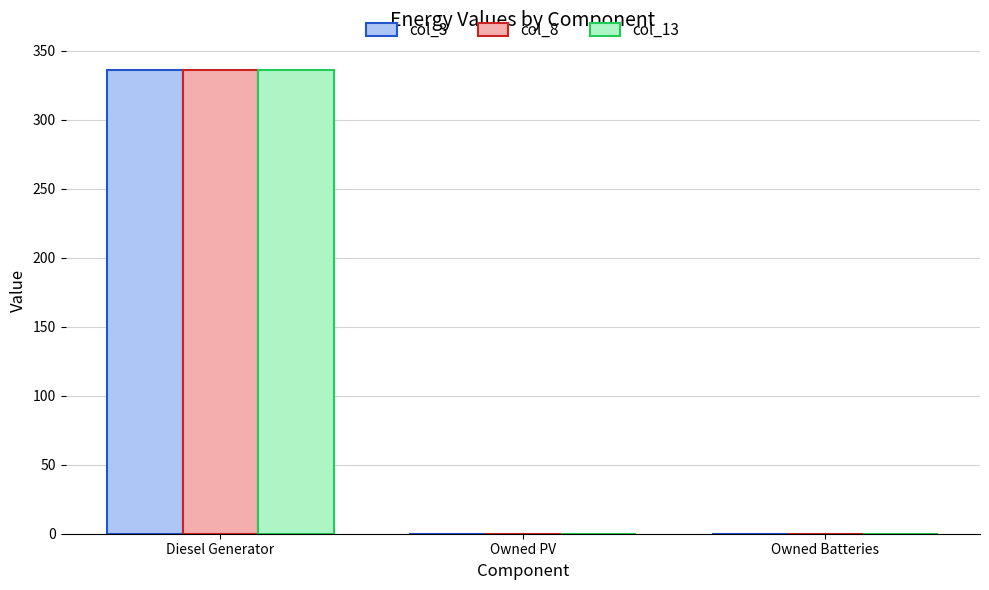

Which category has the highest value in the col_13 series?

Diesel Generator